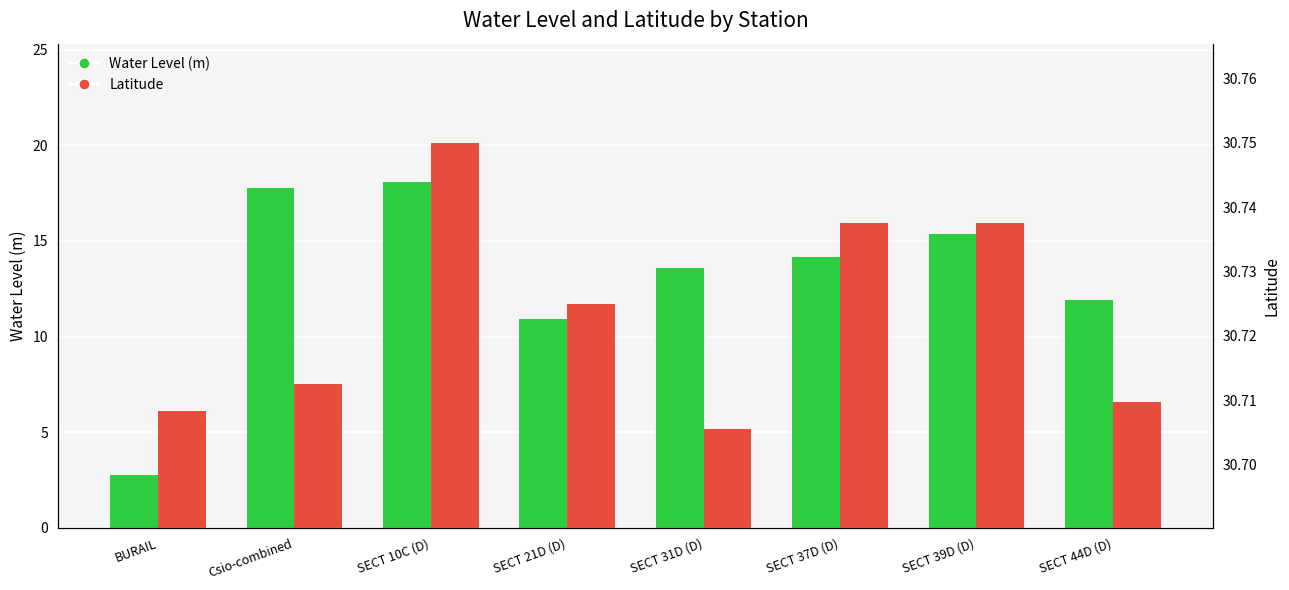

Is it true that Water Level (m) equals 17.1 at SECT 21D (D)?

False